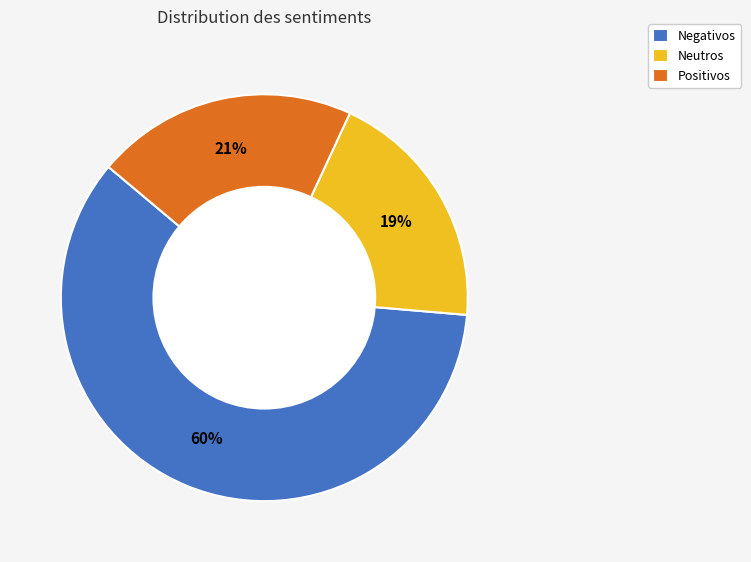

Which has a higher value, Negativos or Positivos?

Negativos